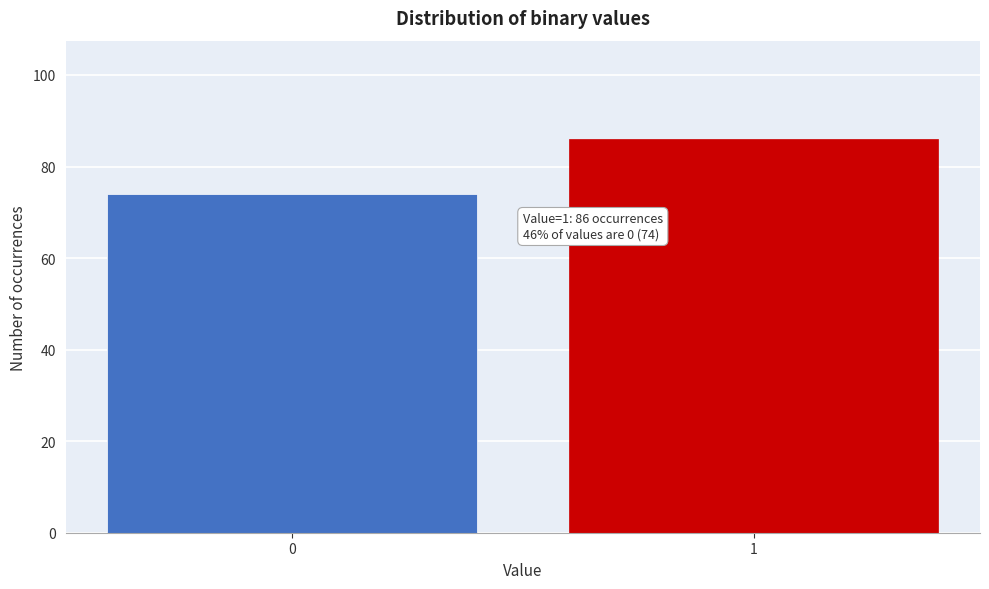

Reading left to right, transcribe all the data shown in this chart.

0=74	1=86